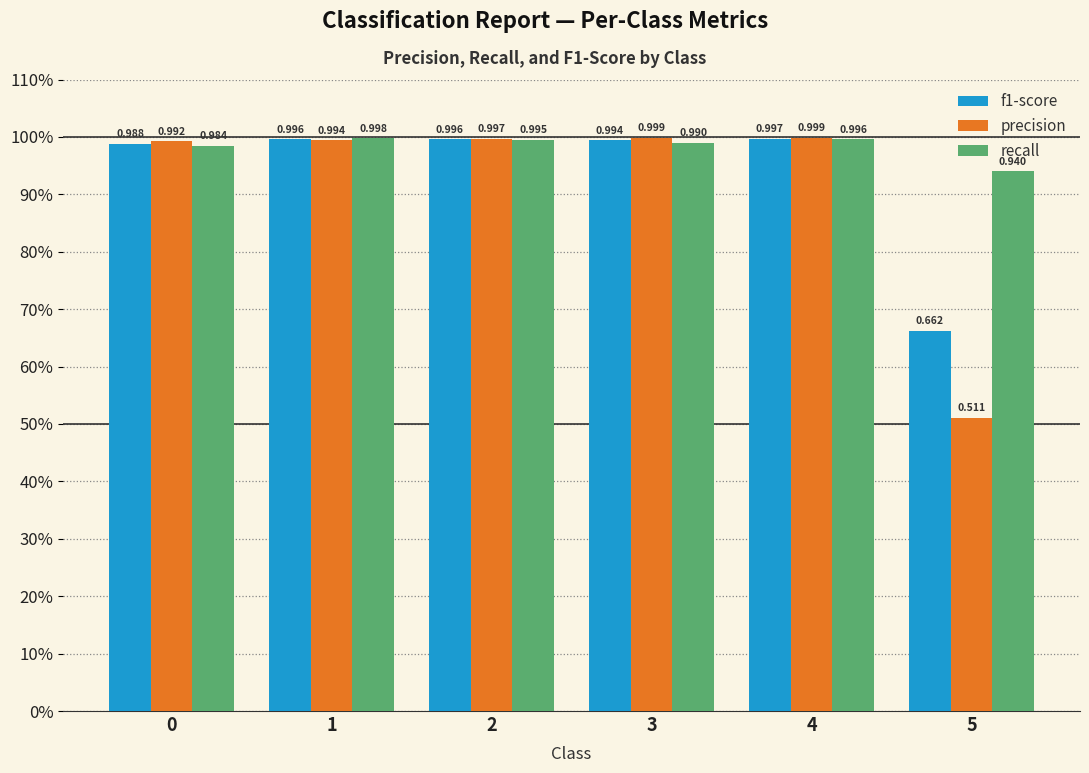

Does the chart contain stacked bars?

No